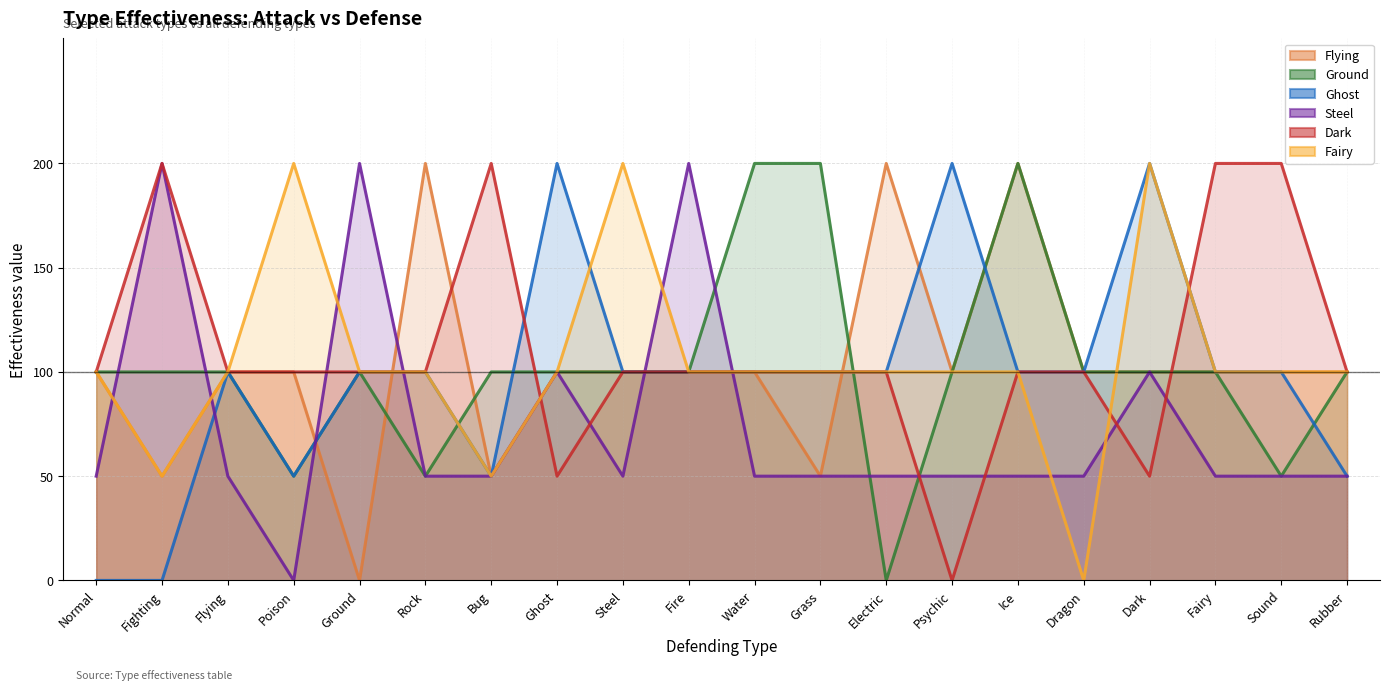

True or false: Dark and Flying intersect in this chart.

True